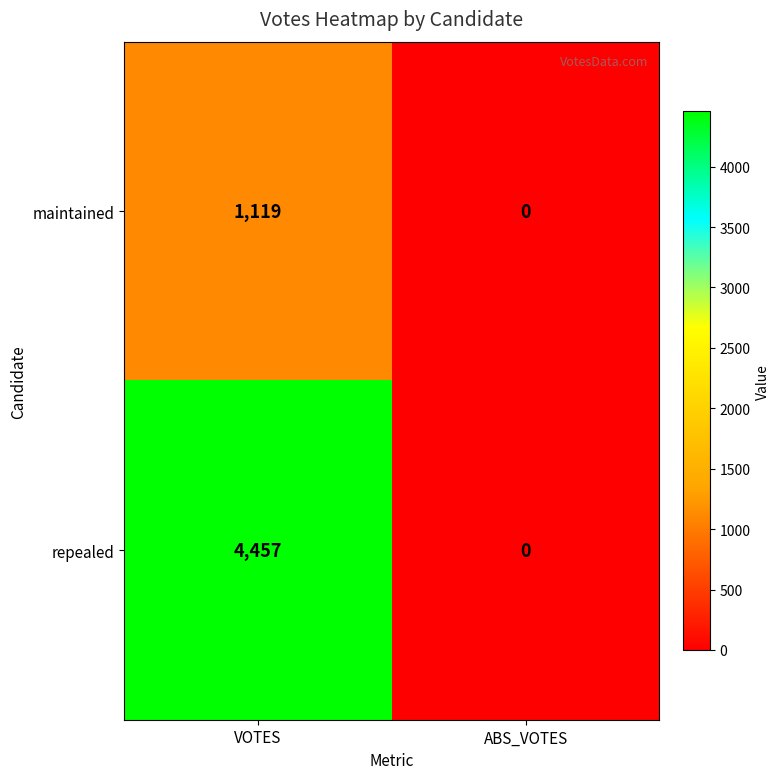

Which label corresponds to the smallest value in the chart?

ABS_VOTES